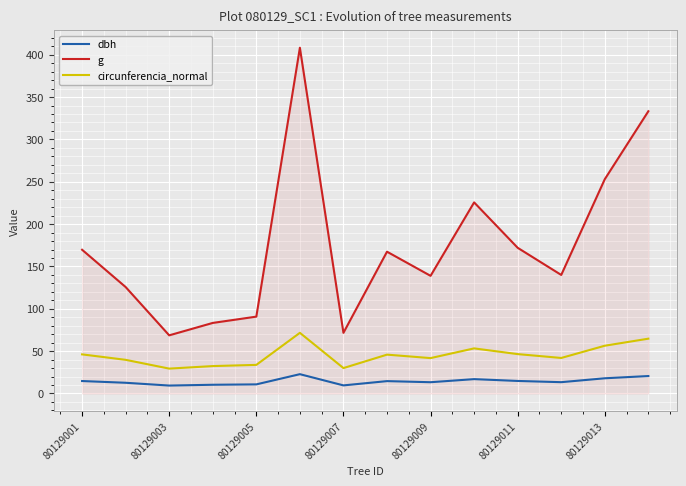

What is the greatest value displayed?

408.3